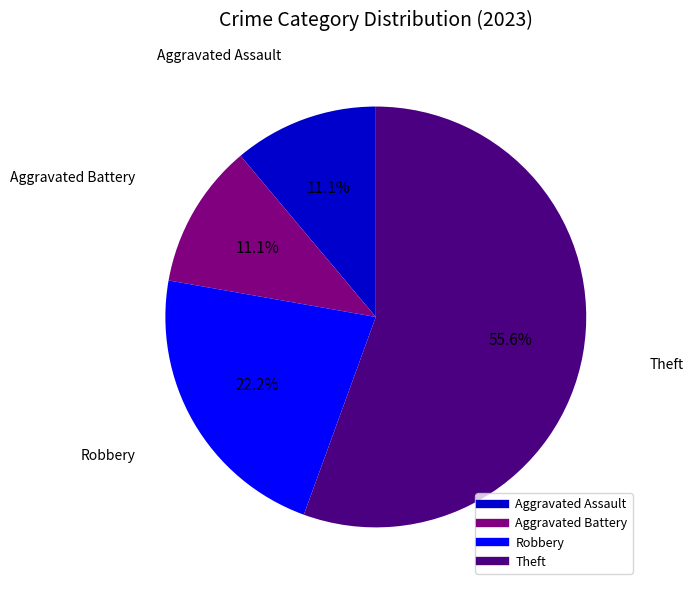

To the nearest percent, what percentage of the pie is Aggravated Assault?

11%